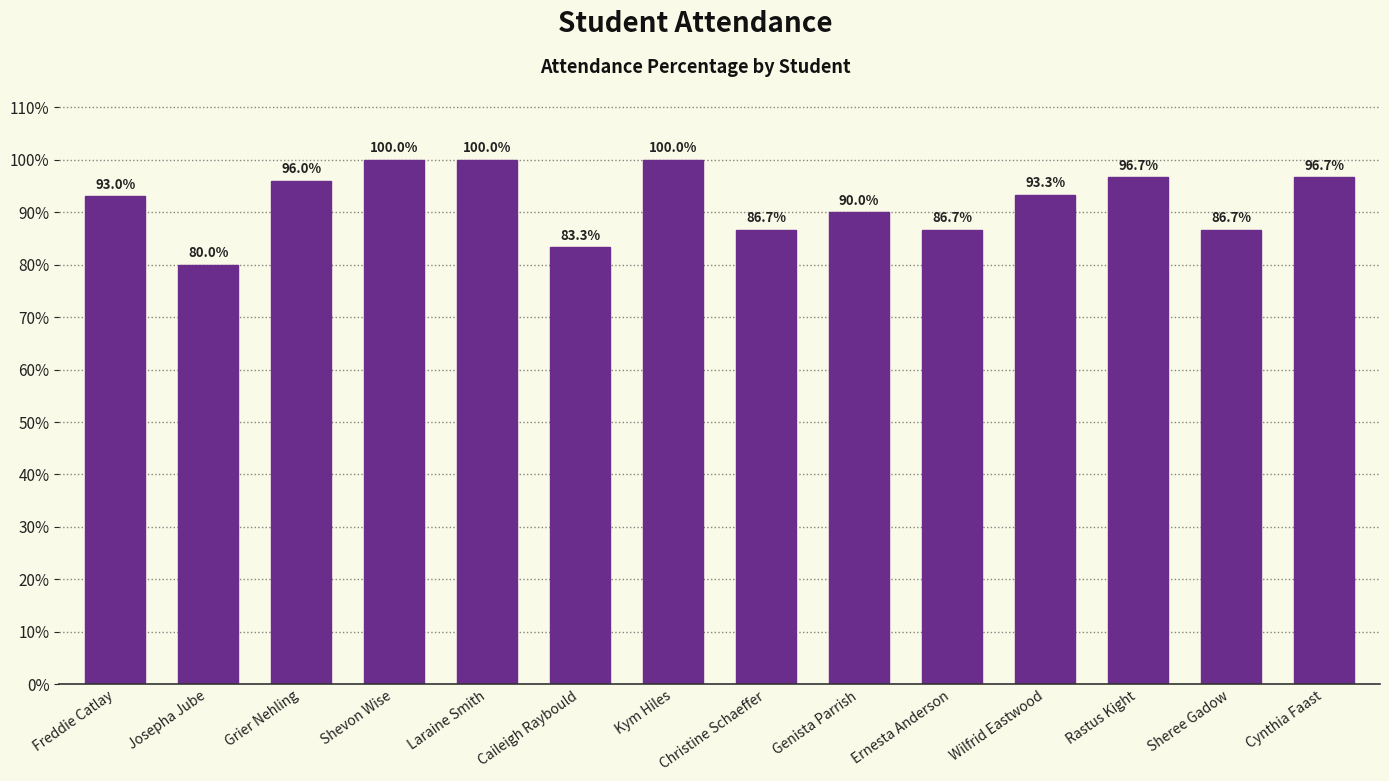

What is the greatest value displayed?

100.0